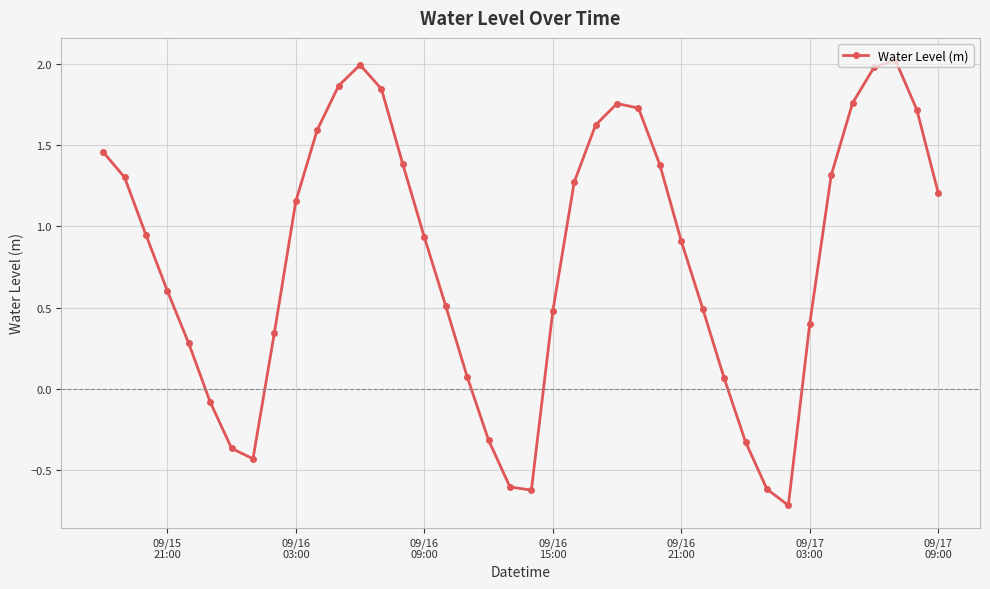

What is the minimum value shown in the chart?

-0.7